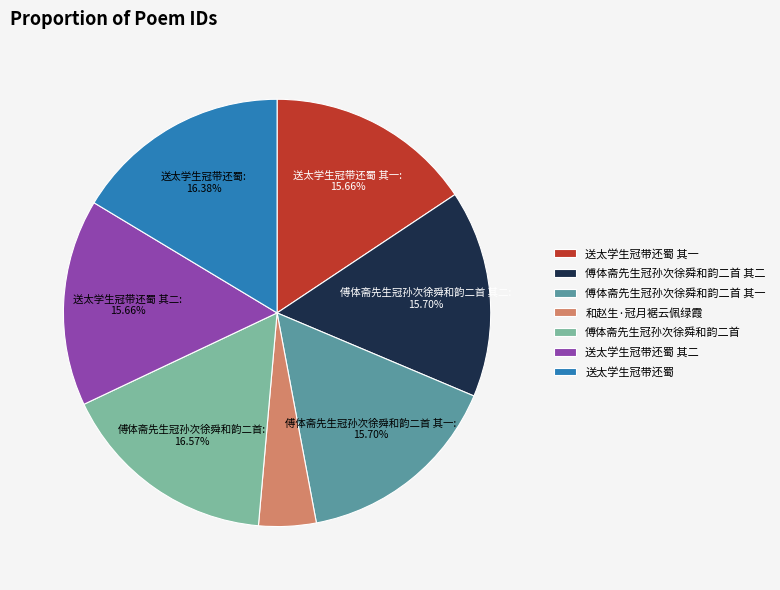

Is there a majority slice in this chart?

No